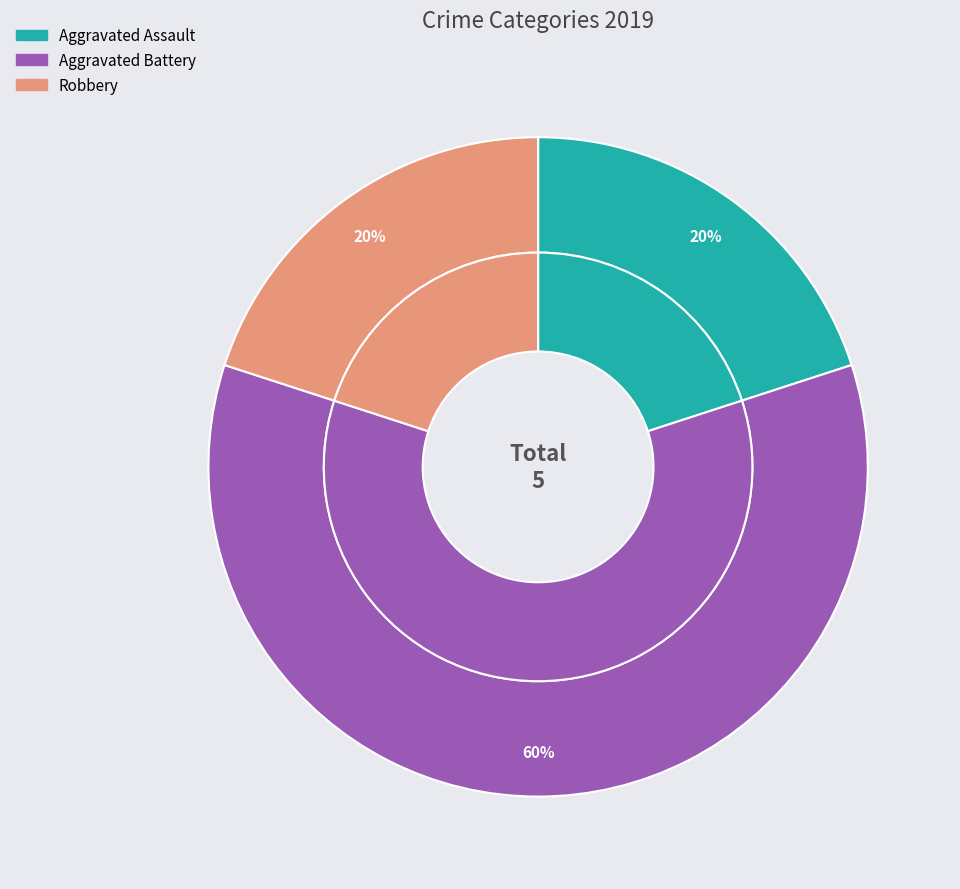

Rank the categories by value from highest to lowest.

Aggravated Battery, Aggravated Assault, Robbery